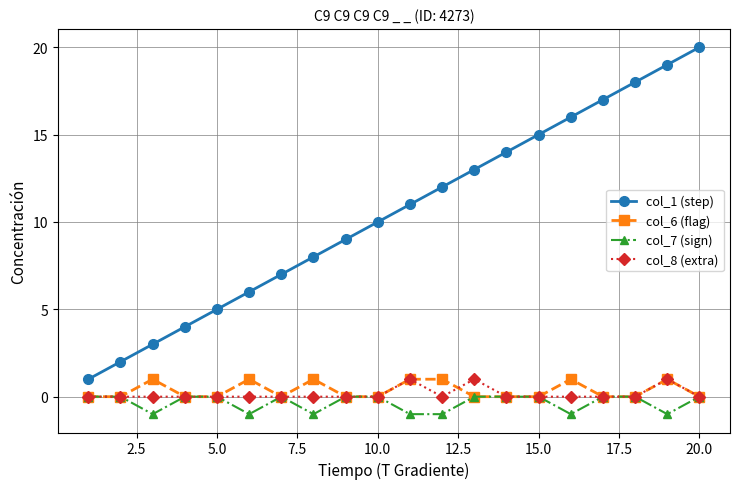

Is this an area chart (filled region under the line)?

No